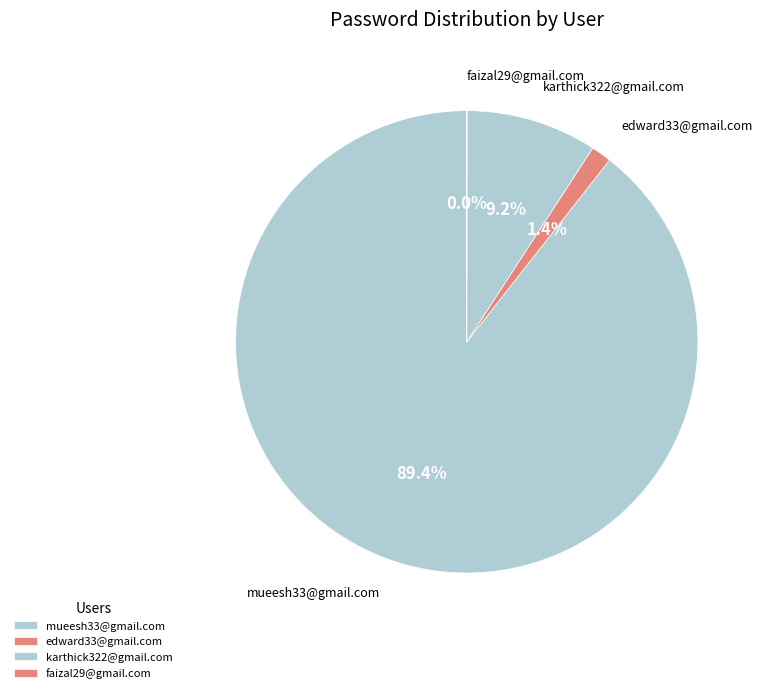

Which has a higher value, karthick322@gmail.com or edward33@gmail.com?

karthick322@gmail.com